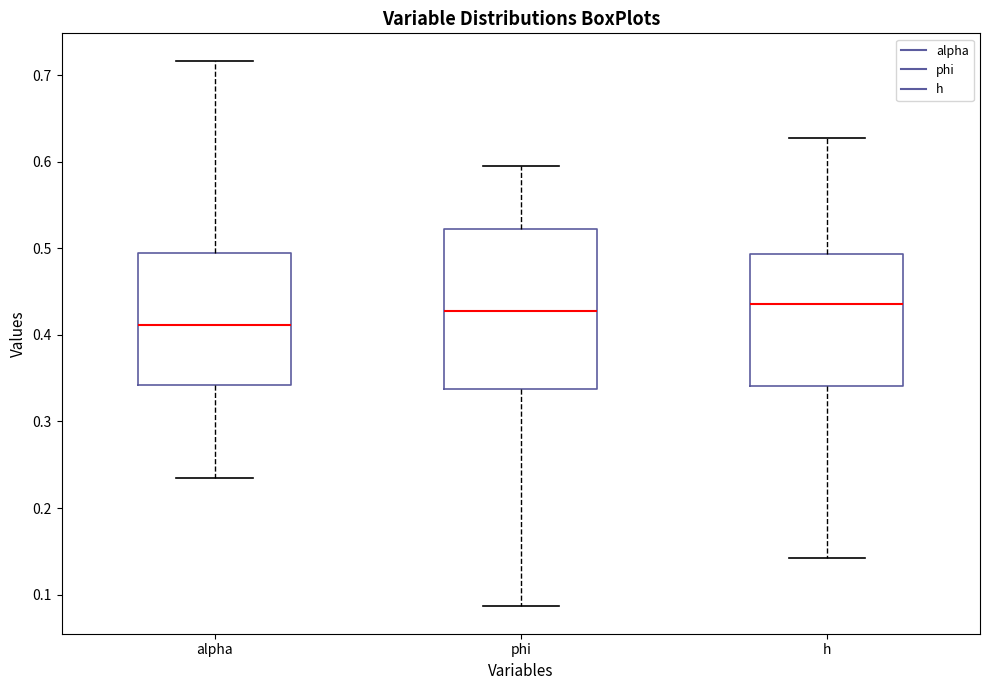

Comparing the boxes themselves (not the whiskers), which one is the tallest?

phi